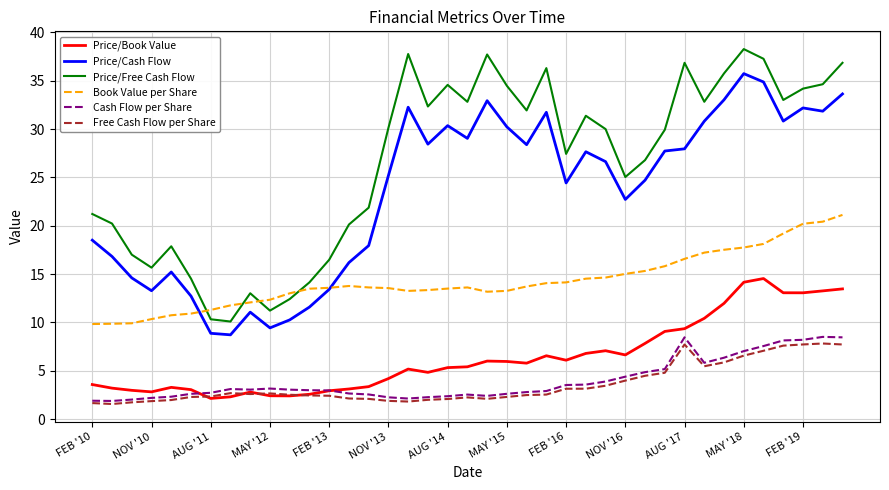

Which series has the largest total across all categories?

Price/Free Cash Flow